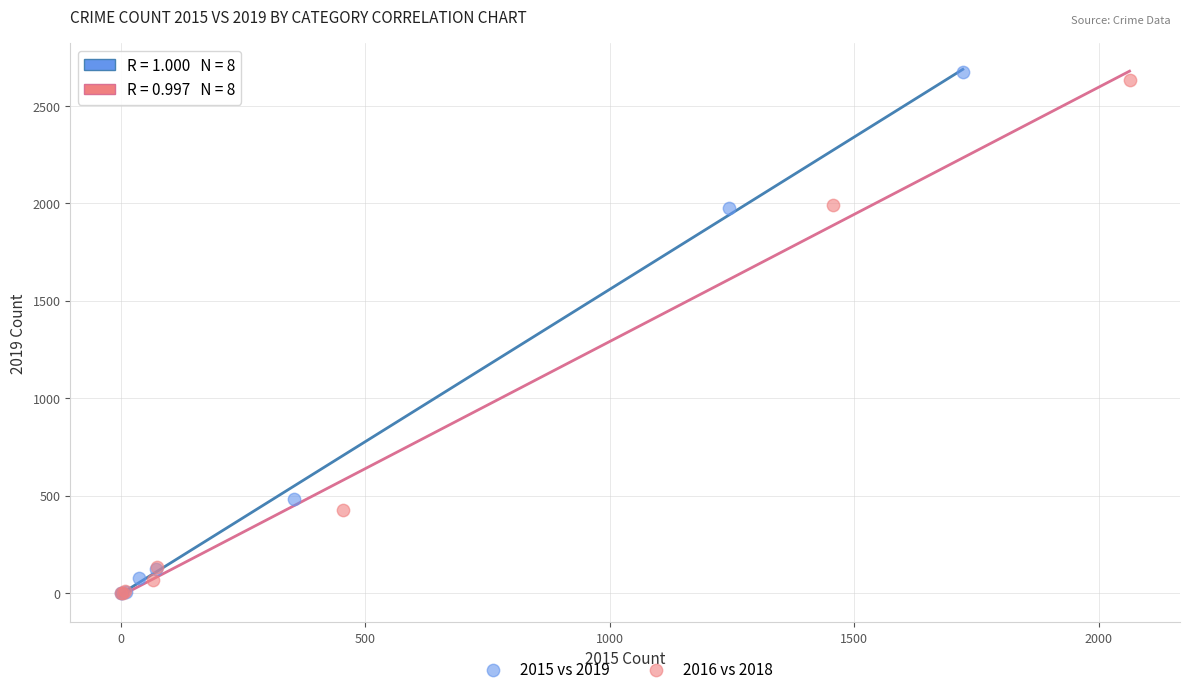

Which series has the widest spread of Y values?

2015 vs 2019